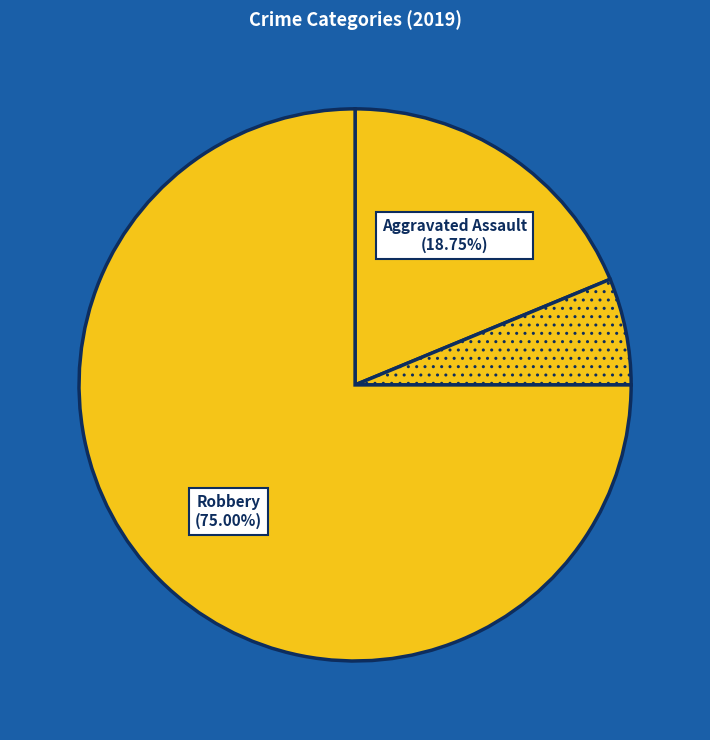

To the nearest percent, what percentage of the pie is Aggravated Assault?

19%